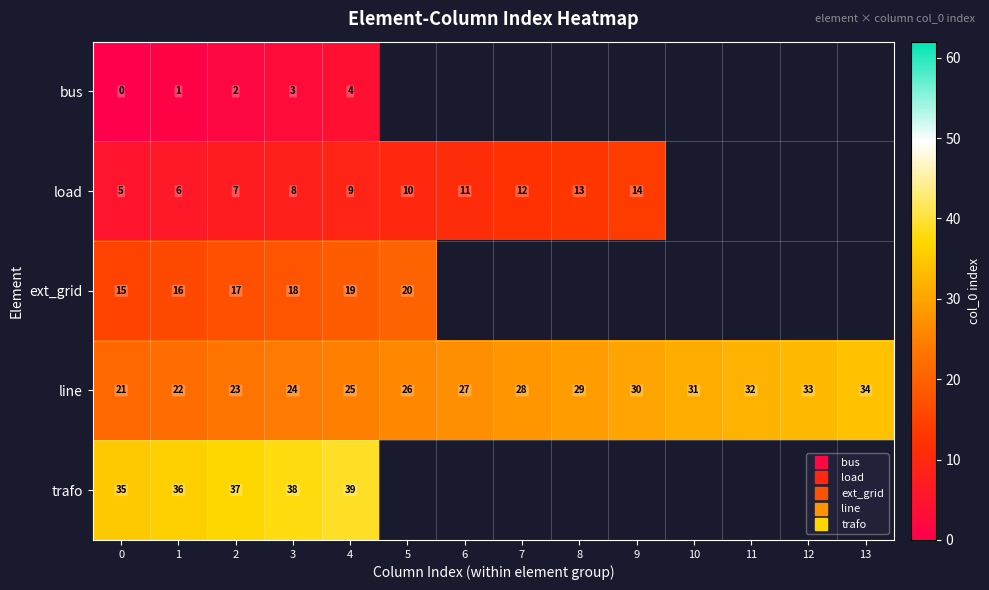

At which category is the sum across all series the highest?

4